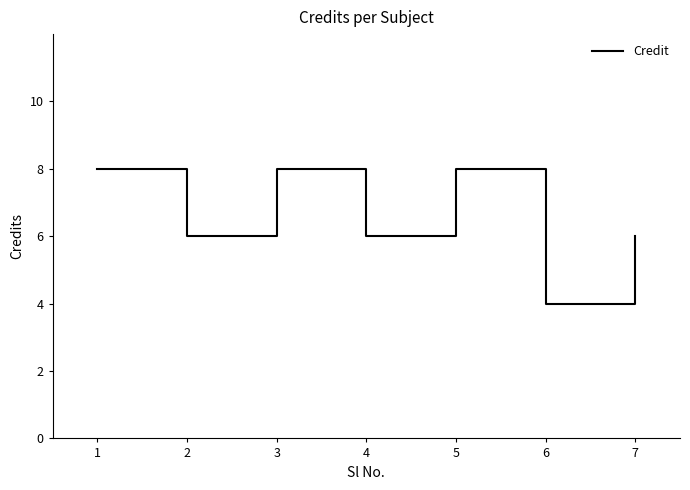

Does the chart display data point markers on the line(s)?

No